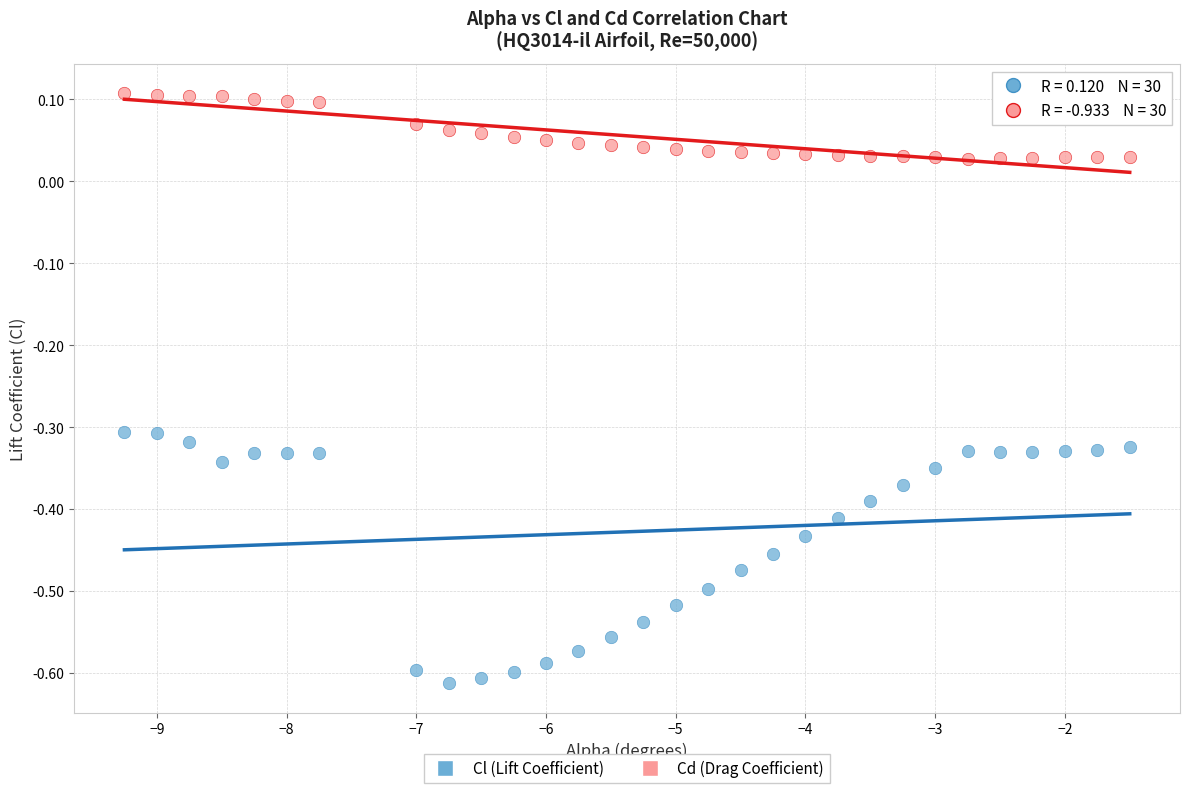

Which series contains the highest Y value?

Cd (Drag Coefficient)